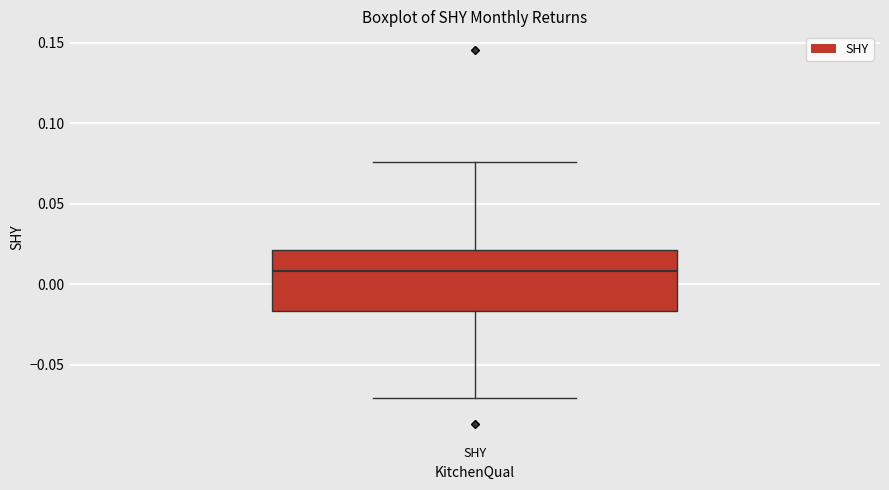

Transcribe this box plot: give where the median line is, the range the box spans, and where the two whiskers end, as read against the y-axis. The values are not printed on the chart, so give them approximately, as read against the axis.

median 0.010, box -0.015 to 0.020, whiskers -0.070 to 0.075